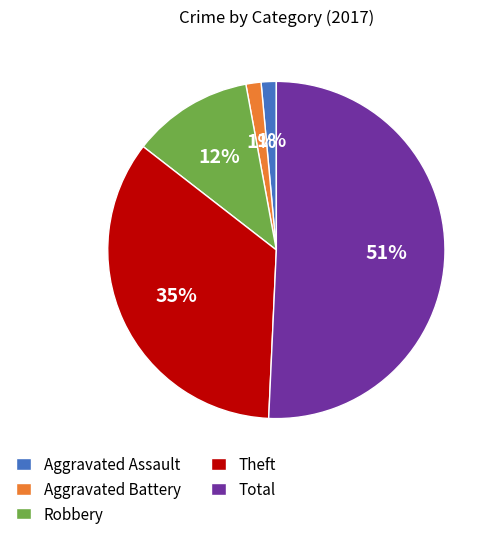

How many segments does this pie chart have?

5